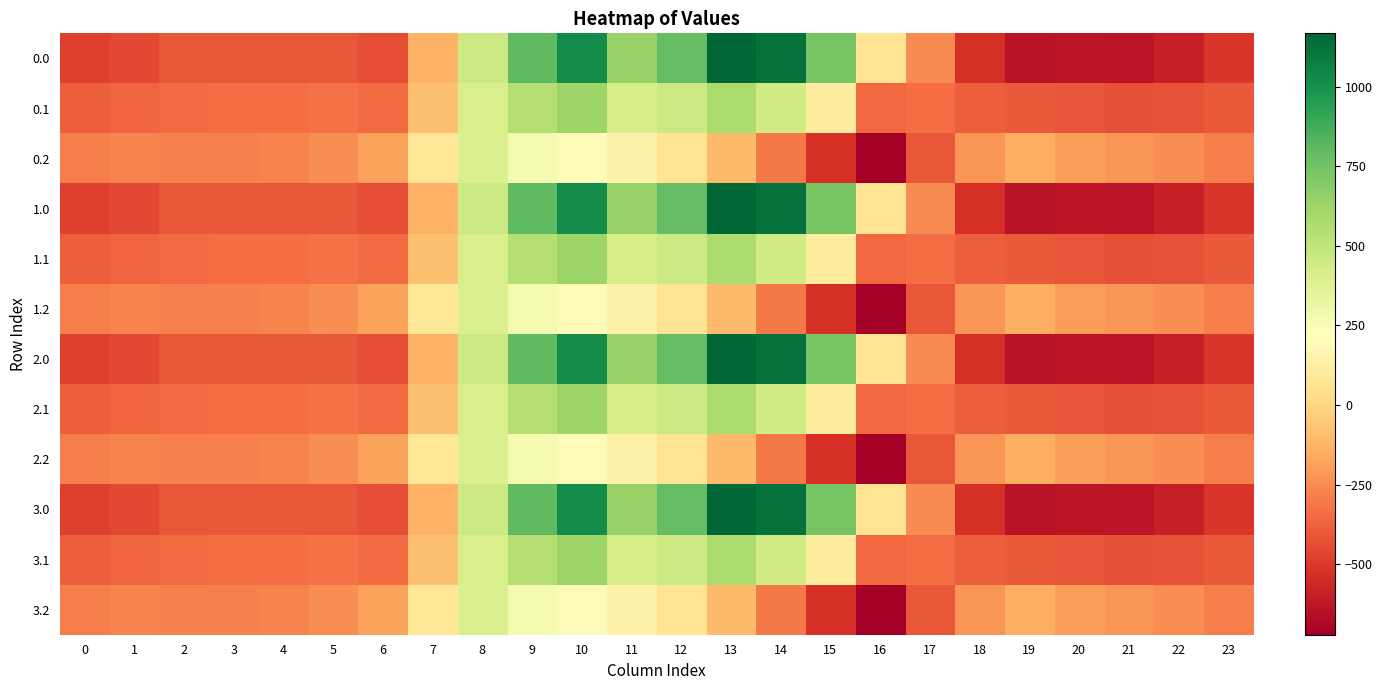

What is the minimum value shown in the chart?

-721.2